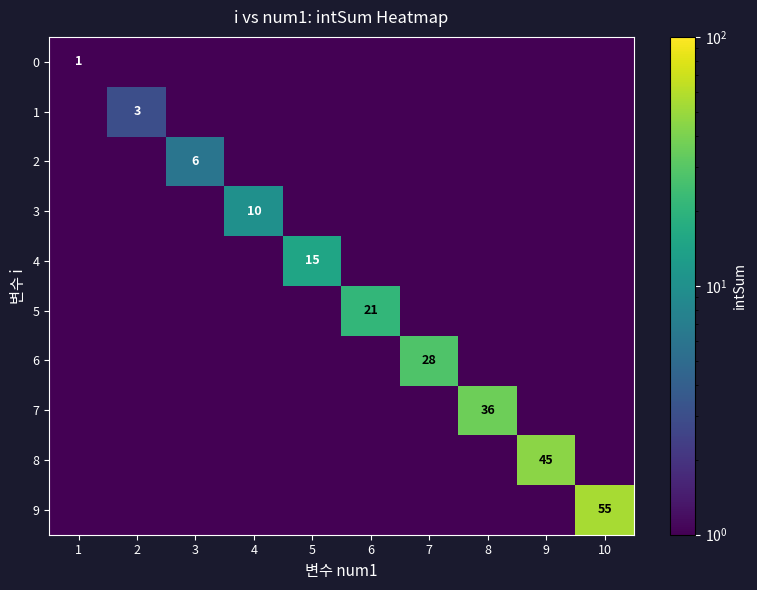

At which category is the sum across all series the highest?

10